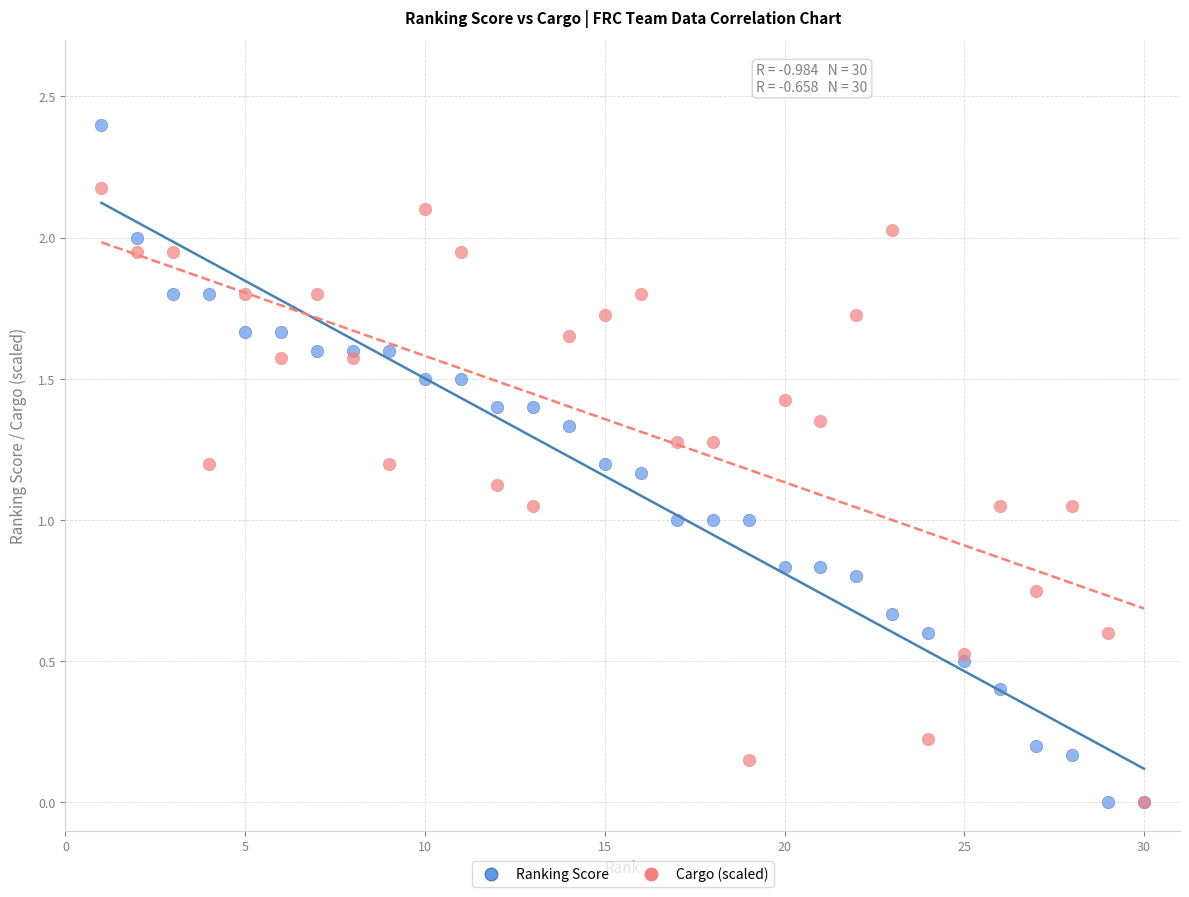

Which series has the largest Y range (max minus min)?

Ranking Score